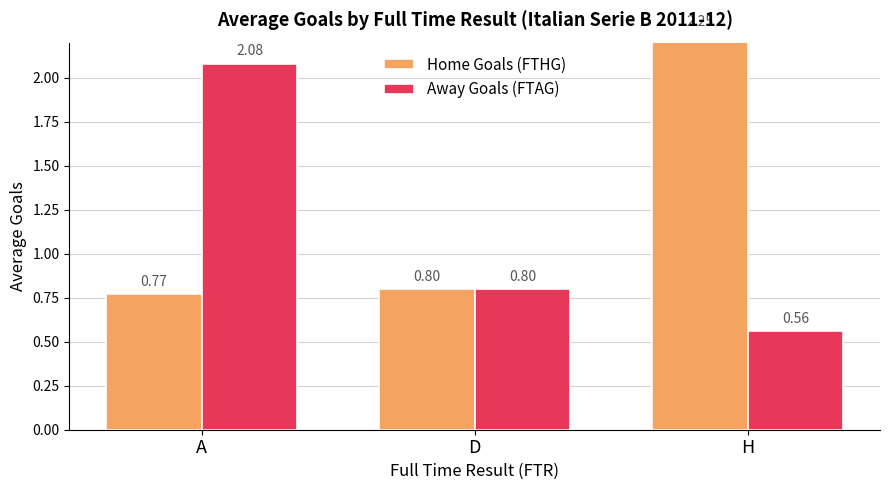

What is the difference between the Home Goals (FTHG) values at H and D?

1.4